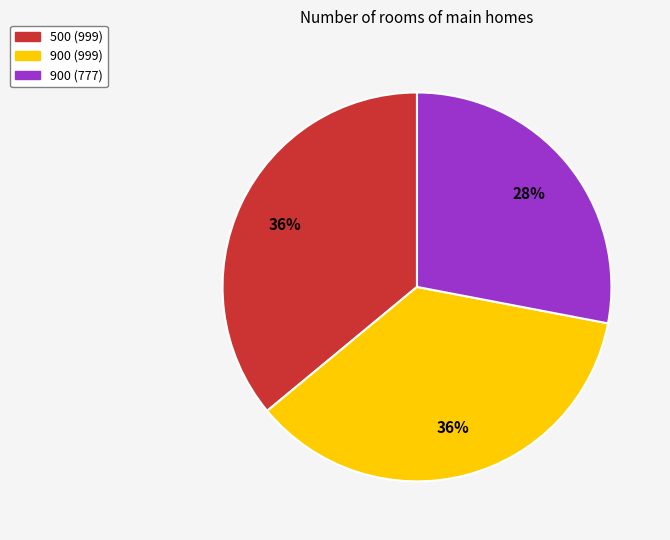

To the nearest percent, what is the average slice percentage?

33%